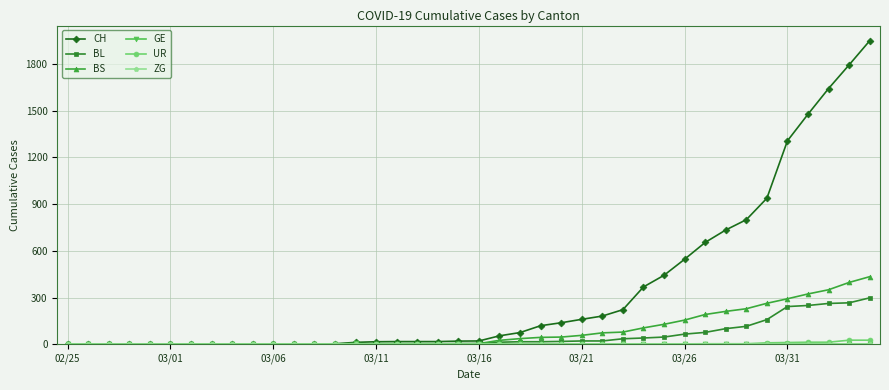

Which series has the widest spread of values?

CH